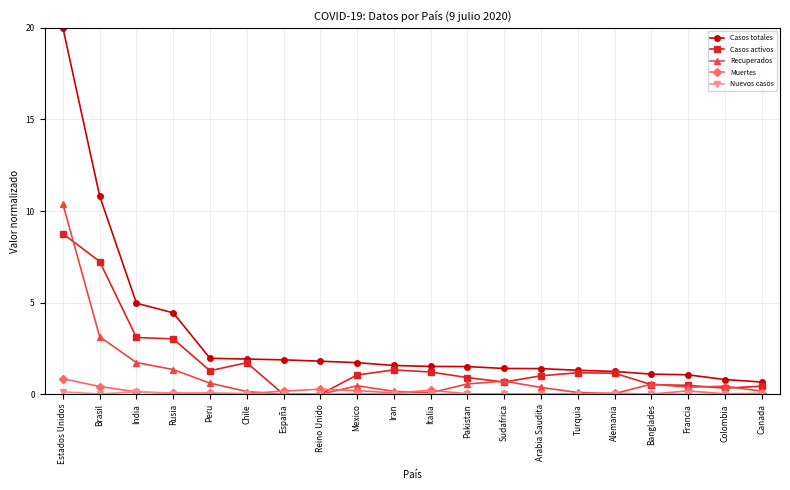

How many data points does each series have?

20